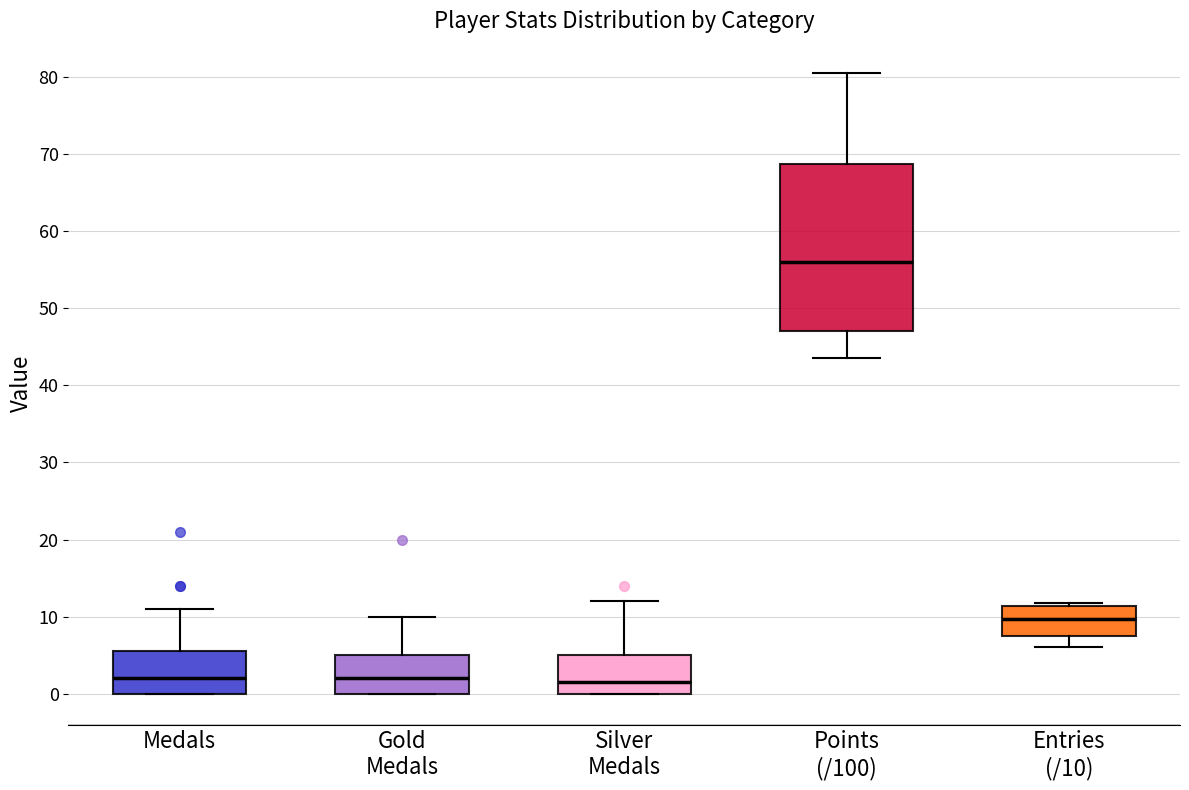

Reading left to right, read every box against the y-axis: the position of its median line, the range the box covers, and the ends of its whiskers. The values are not printed on the chart, so give them approximately, as read against the axis.

Medals: median 2, box 0 to 6, whiskers 0 to 11
Gold Medals: median 2, box 0 to 5, whiskers 0 to 10
Silver Medals: median 2, box 0 to 5, whiskers 0 to 12
Points (/100): median 56, box 47 to 69, whiskers 44 to 81
Entries (/10): median 10, box 7 to 11, whiskers 6 to 12